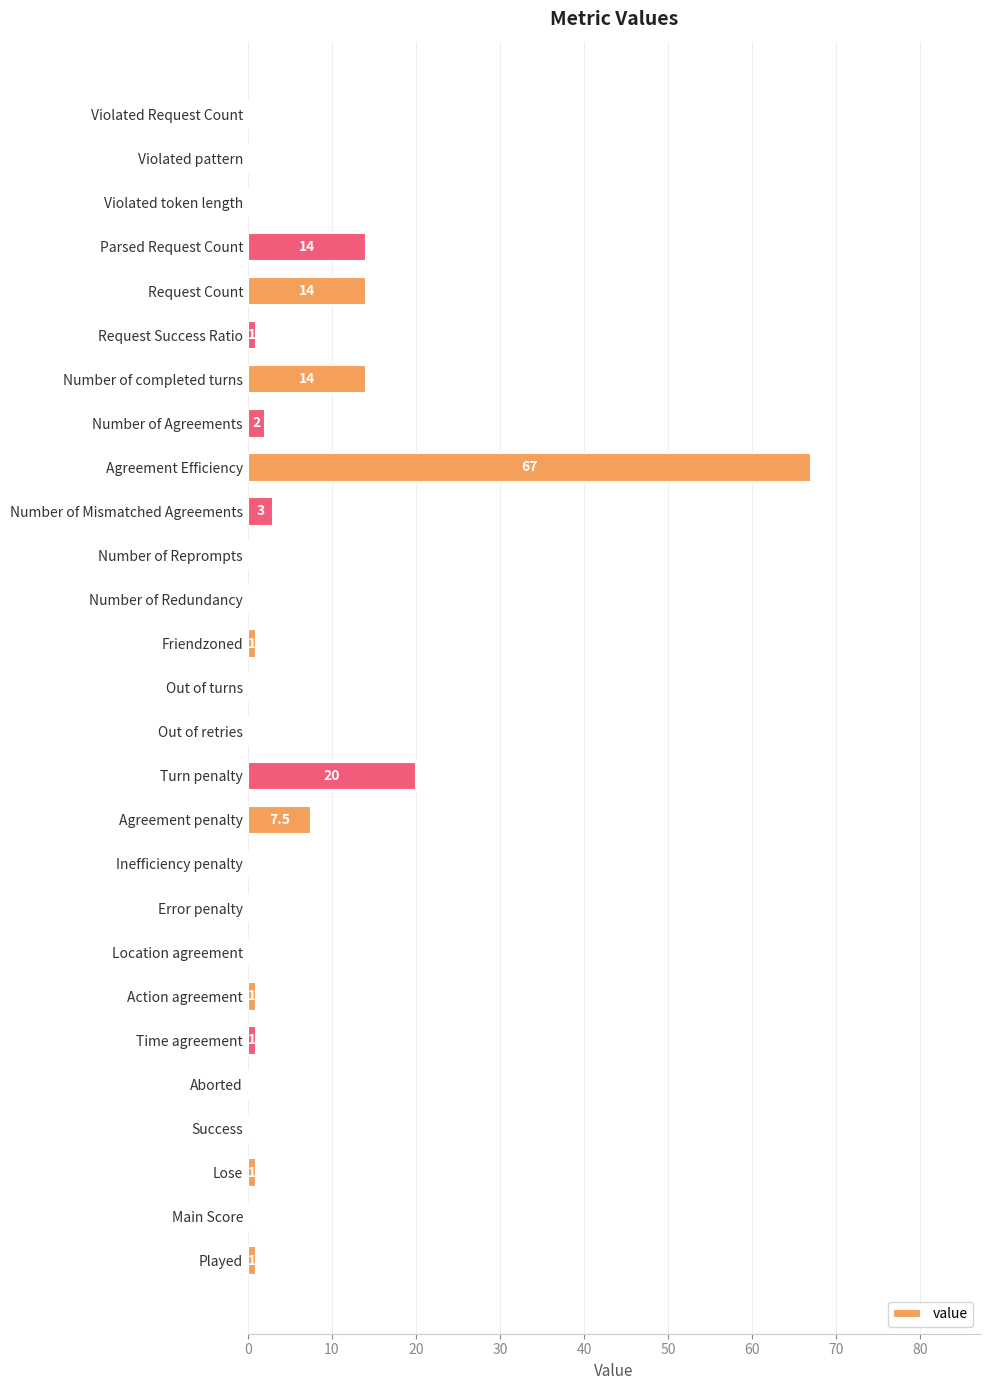

What is the sum of the values at Violated pattern and Number of Agreements?

2.0